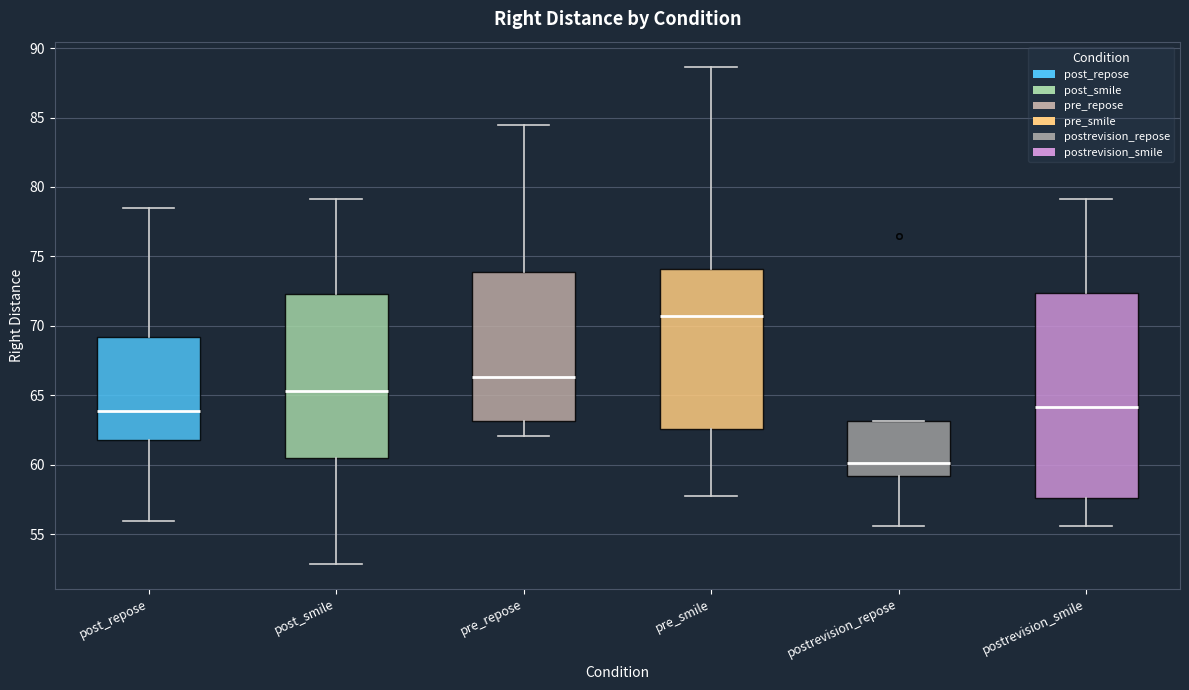

Comparing the boxes themselves (not the whiskers), which one is the tallest?

postrevision_smile